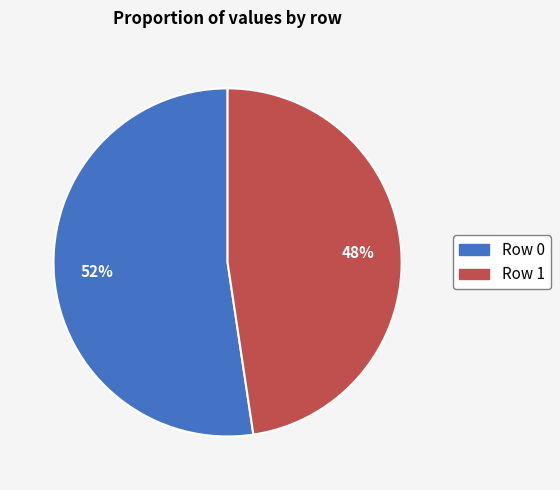

What percentage is the Row 0 slice, to the nearest percent?

52%